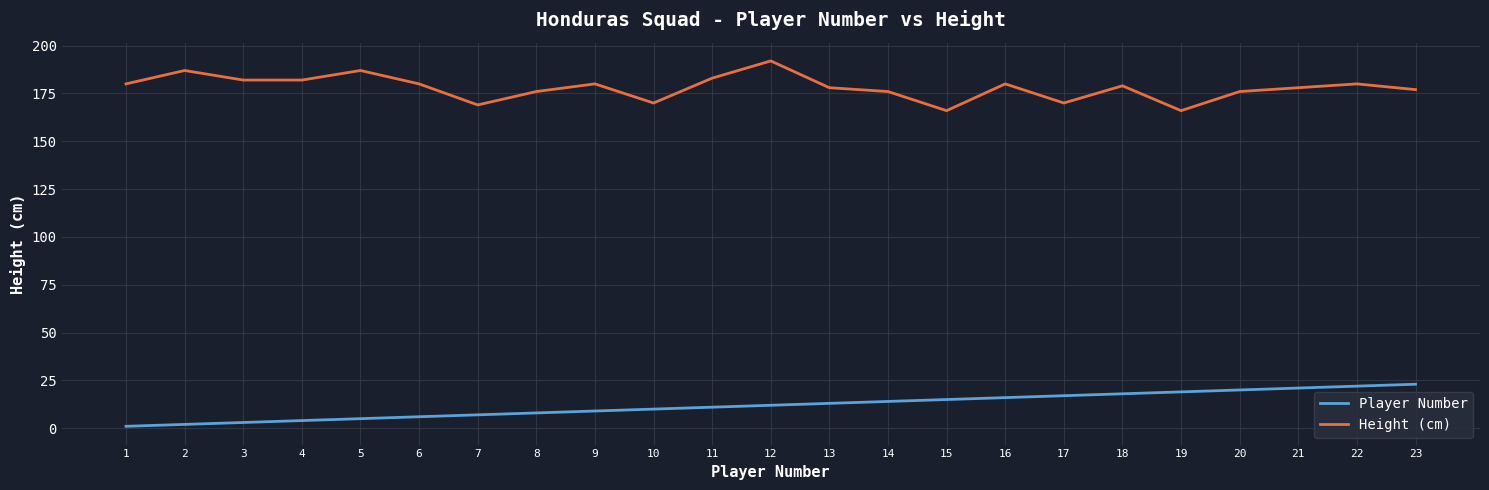

Rank the series by their maximum value, from highest to lowest.

Height (cm), Player Number